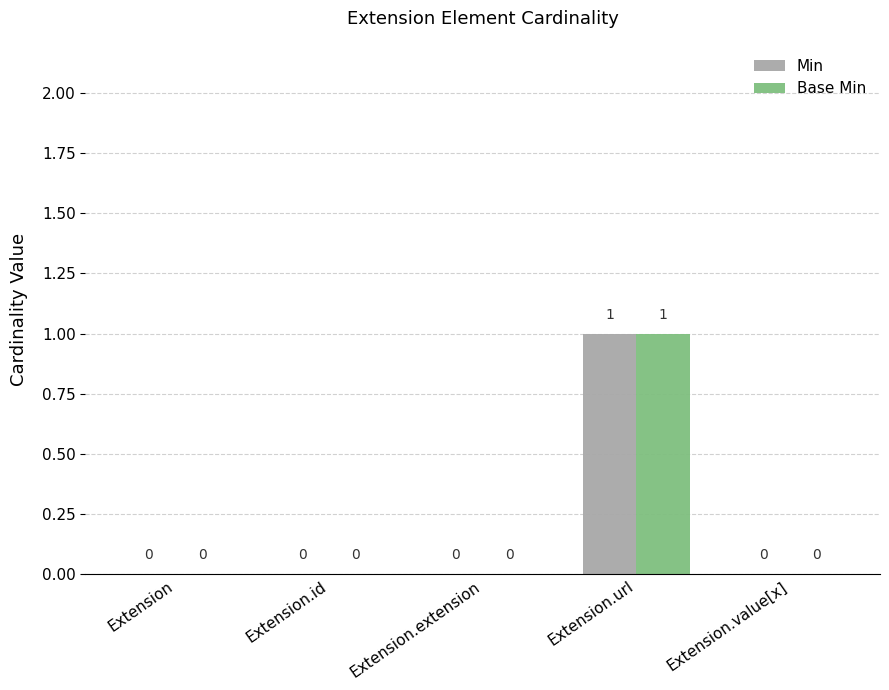

Reading left to right, what are all the values shown in this chart?

Min: Extension=0	Extension.id=0	Extension.extension=0	Extension.url=1	Extension.value[x]=0
Base Min: Extension=0	Extension.id=0	Extension.extension=0	Extension.url=1	Extension.value[x]=0